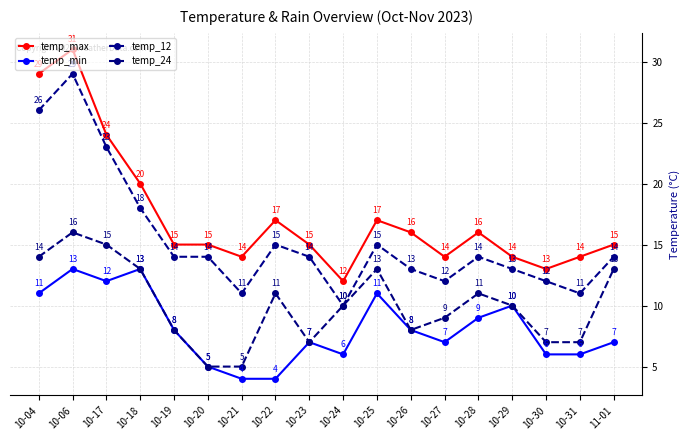

How many data points in temp_max are less than 15?

6